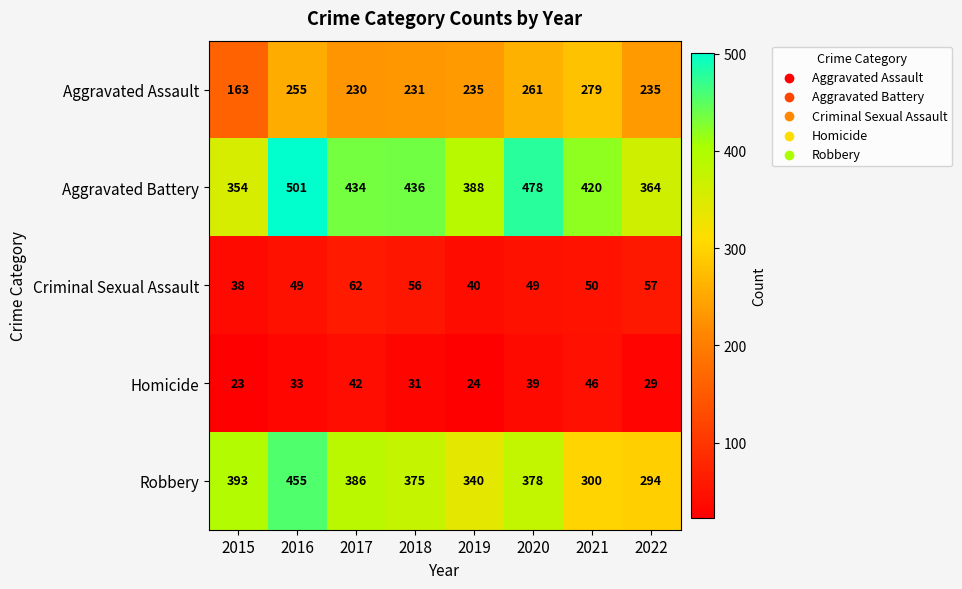

What is the difference between the Aggravated Assault values at 2022 and 2020?

26